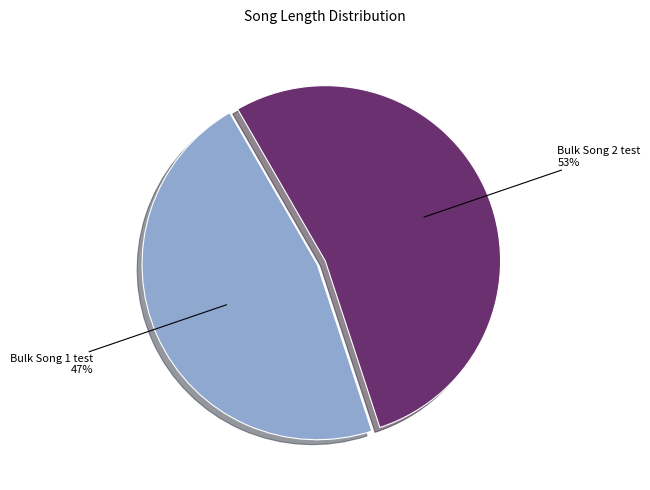

Is there any slice that represents more than half of the pie?

Yes